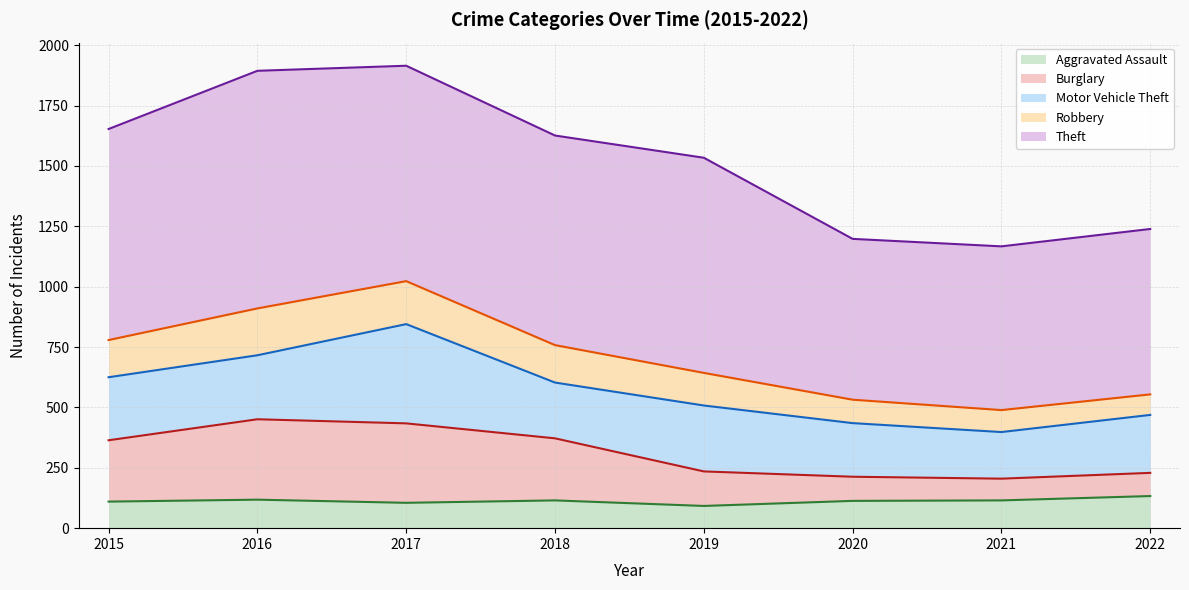

Reading right to left, transcribe all the data shown in this chart.

Aggravated Assault (line): 2022=133	2021=115	2020=113	2019=92	2018=115	2017=105	2016=118	2015=110
Burglary (line): 2022=229	2021=205	2020=213	2019=235	2018=372	2017=434	2016=451	2015=364
Motor Vehicle Theft (line): 2022=469	2021=398	2020=435	2019=508	2018=603	2017=845	2016=716	2015=625
Robbery (line): 2022=554	2021=489	2020=532	2019=643	2018=758	2017=1023	2016=910	2015=779
Theft (line): 2022=1239	2021=1167	2020=1198	2019=1534	2018=1626	2017=1915	2016=1894	2015=1653